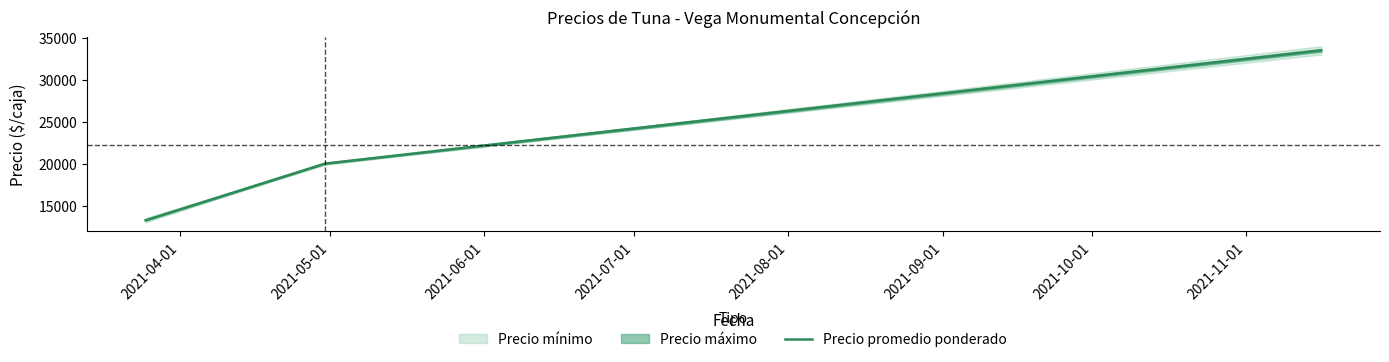

What is the sum of the values at 2021-04-01 and 2021-05-01?

33250